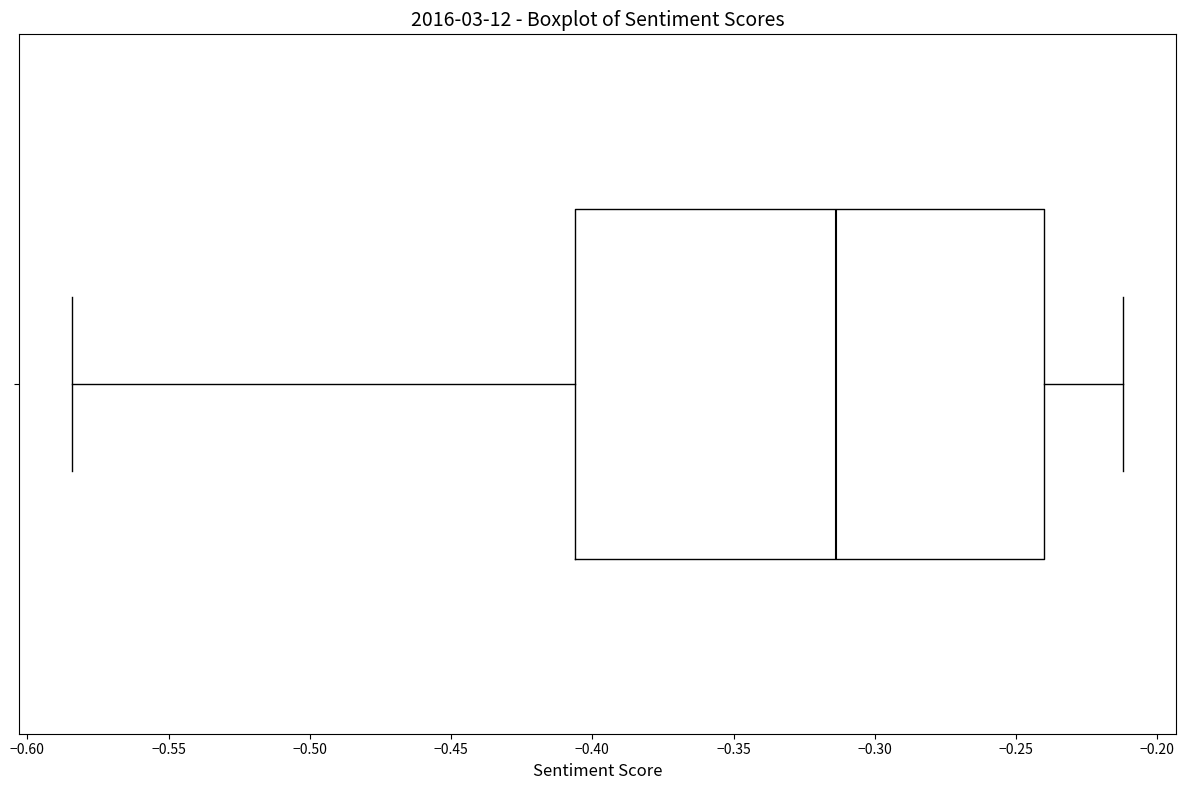

Read this box plot against the x-axis: the position of the median line, the range covered by the box, and the ends of both whiskers. The values are not printed on the chart, so give them approximately, as read against the axis.

median -0.315, box -0.405 to -0.240, whiskers -0.585 to -0.210